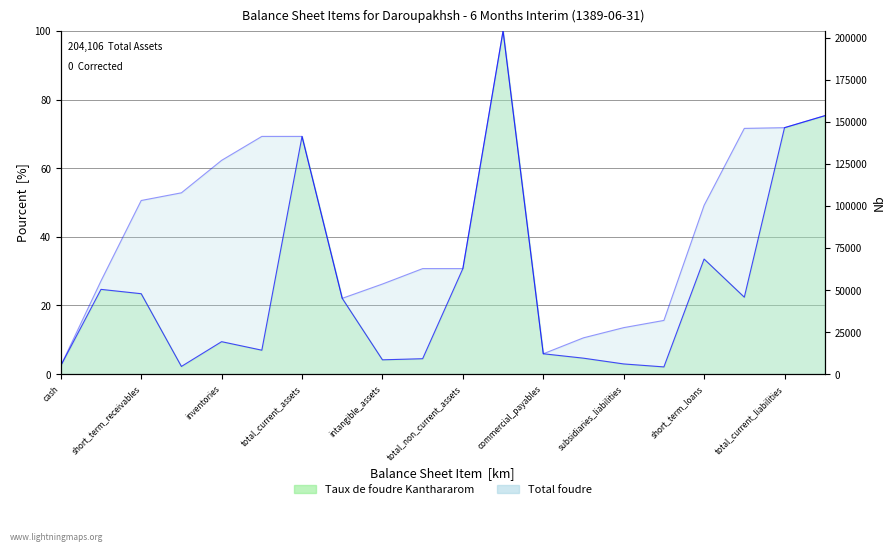

At which label is Taux de foudre Kanthararom closest to 51?

short_term_loans